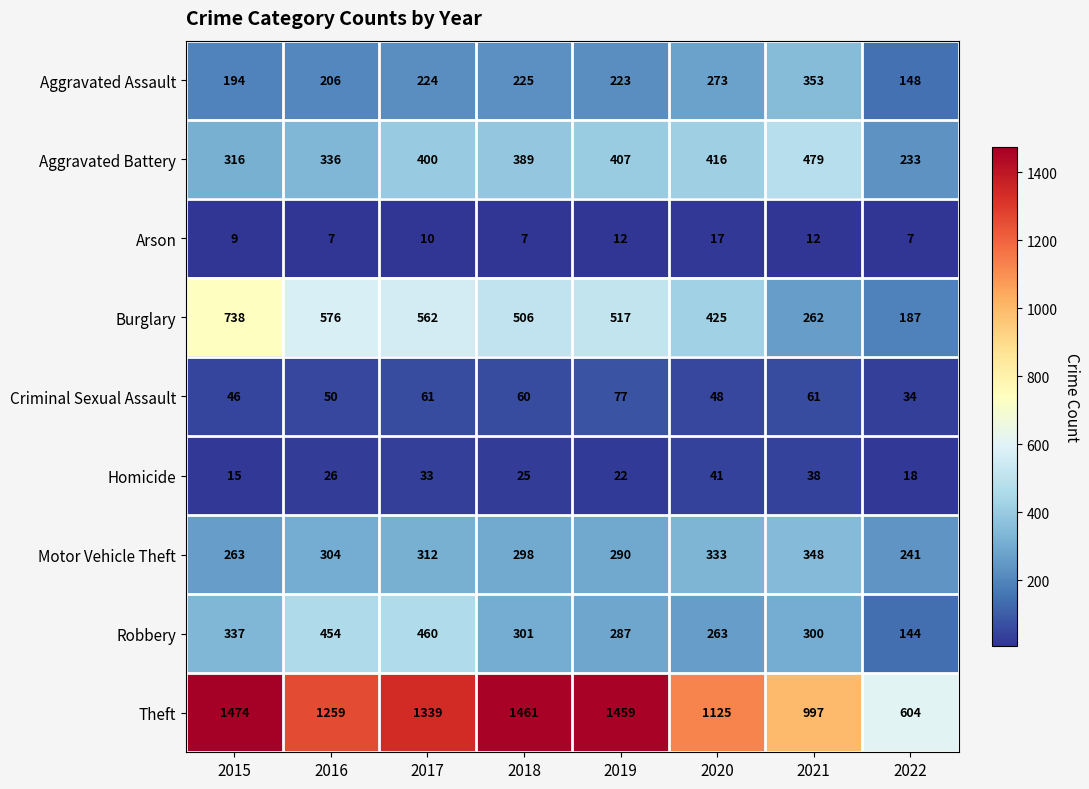

Where is Criminal Sexual Assault nearest to the value 55?

2016